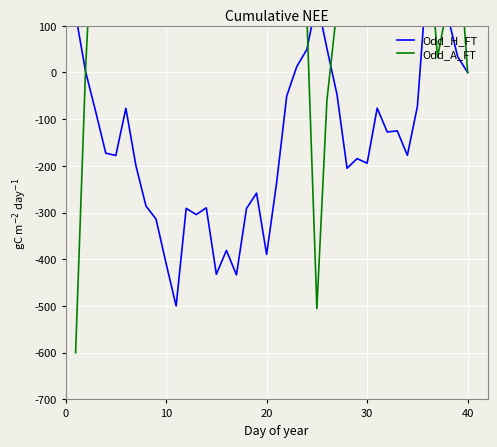

How many negative values does the Odd_H_FT series have?

29